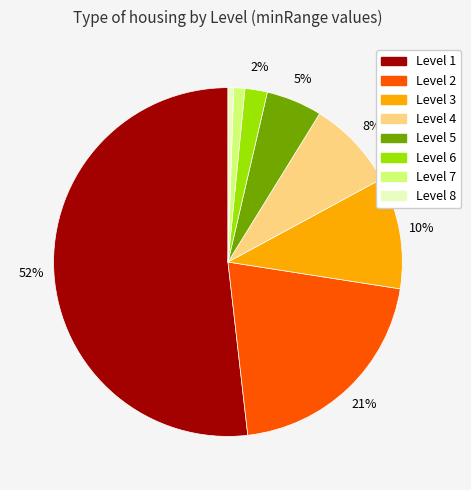

Is there a majority slice in this chart?

Yes